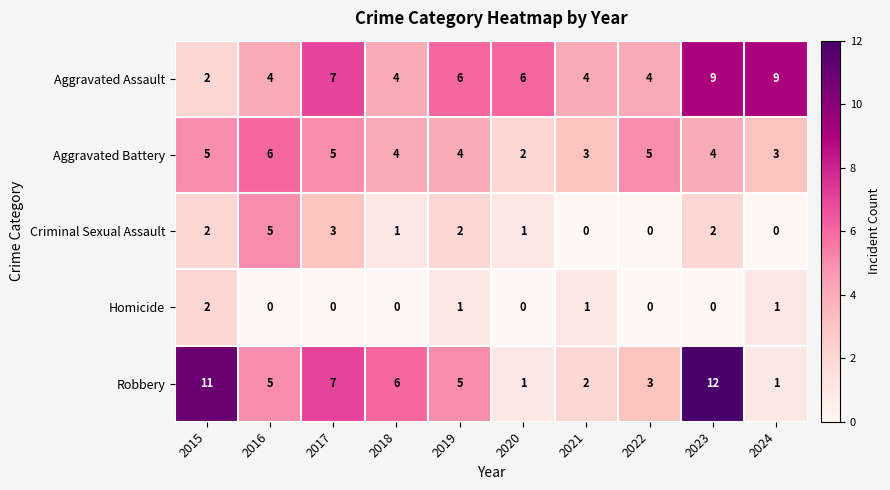

True or false: Homicide has a value of -1 at 2020.

False